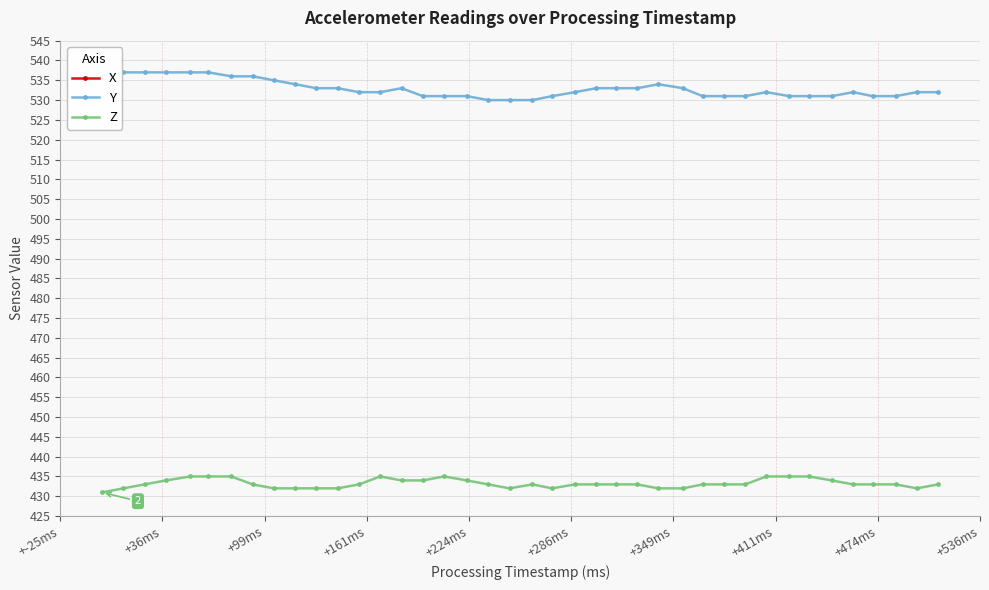

What is the average value of the Y series?

533